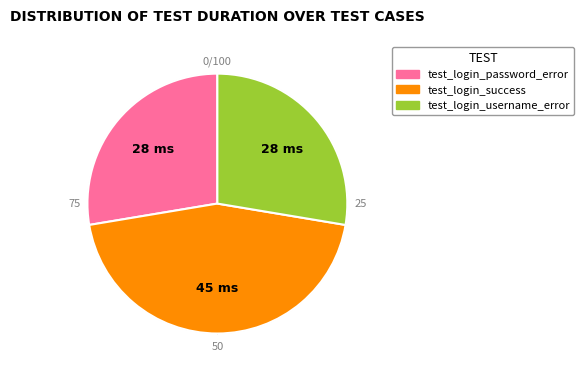

How many segments does this pie chart have?

3